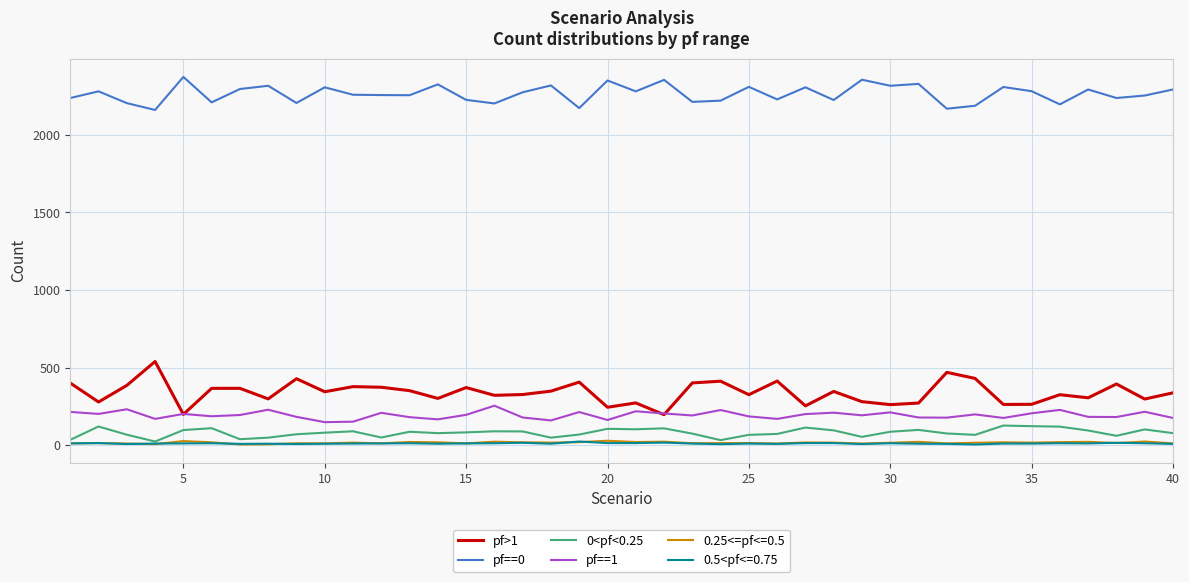

Is this an area chart (filled region under the line)?

No